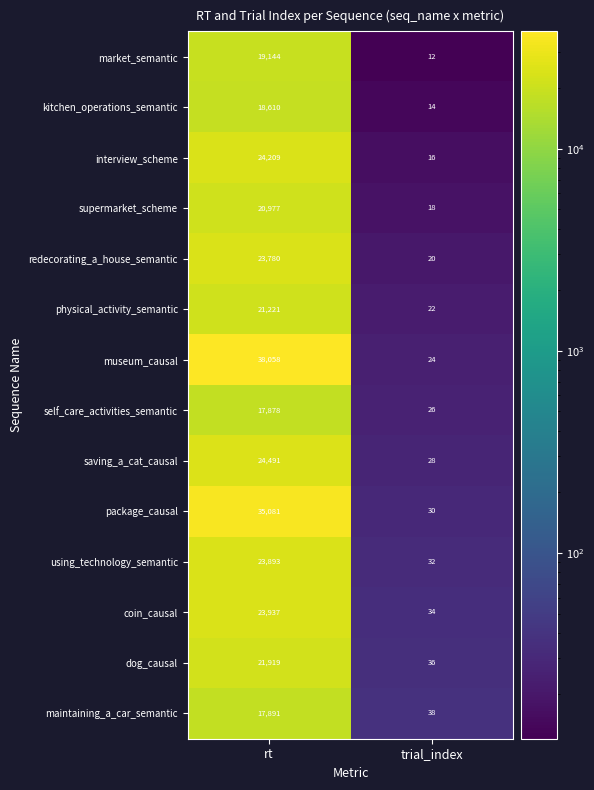

The value of coin_causal at rt is 9647. True or false?

False